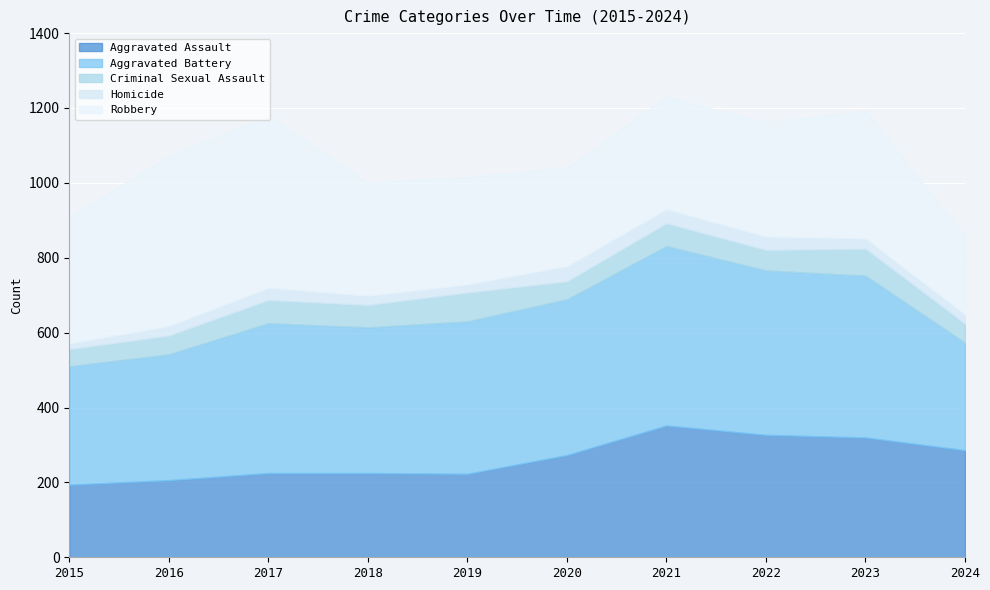

True or false: Aggravated Battery has a value of 400 at 2017.

True